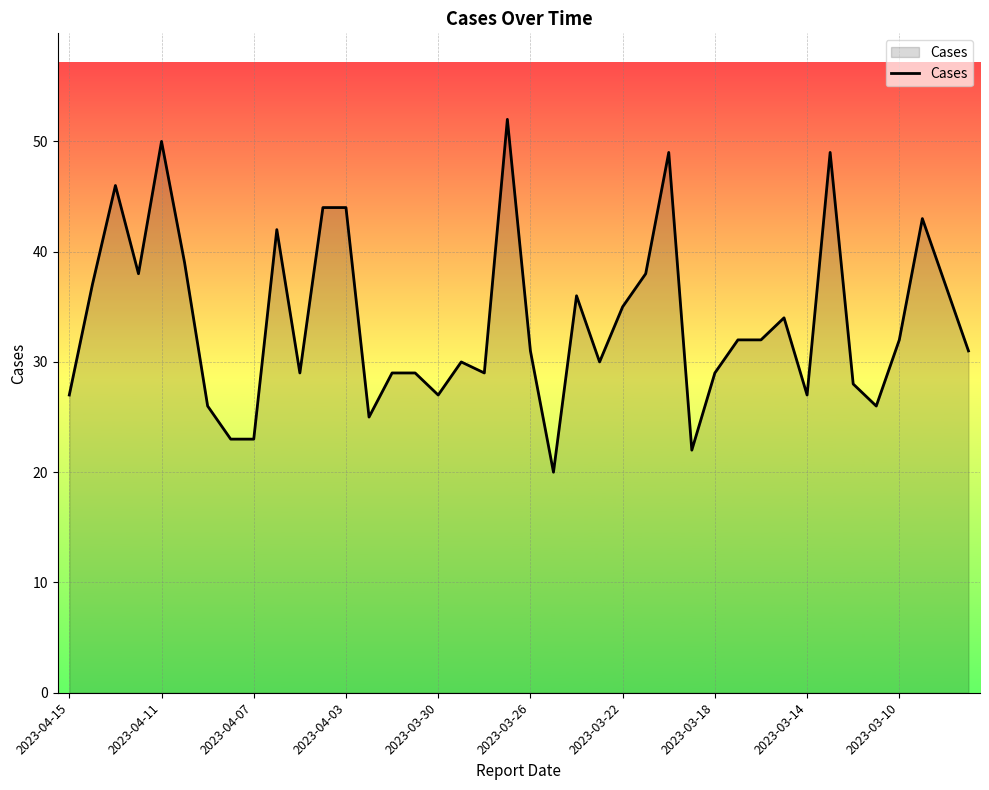

What is the maximum value shown in the chart?

52